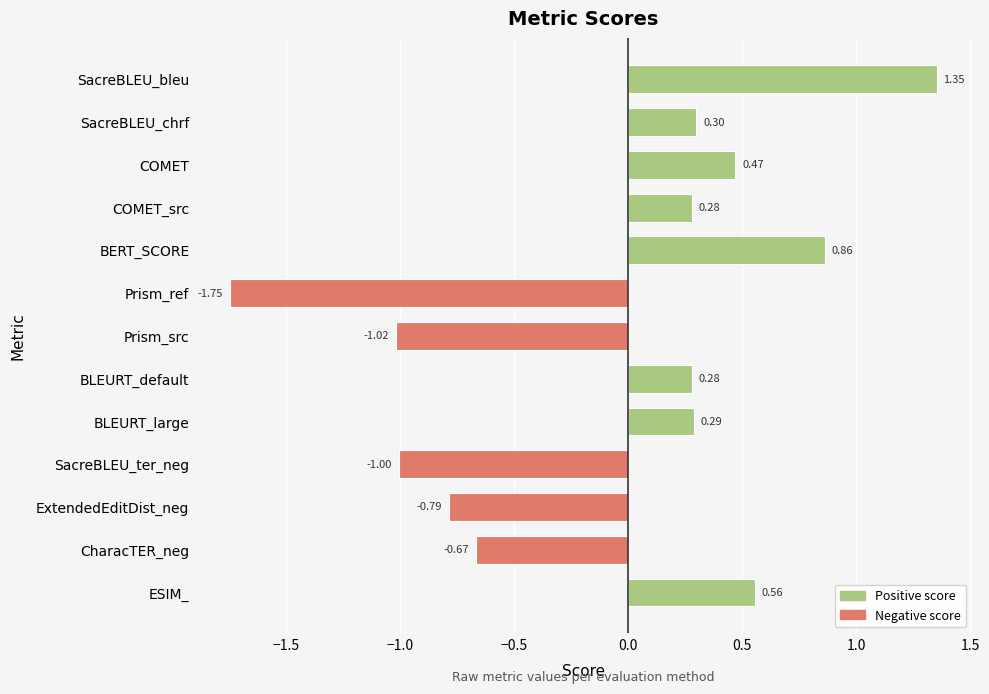

At which category does the chart reach its peak across all series?

SacreBLEU_bleu